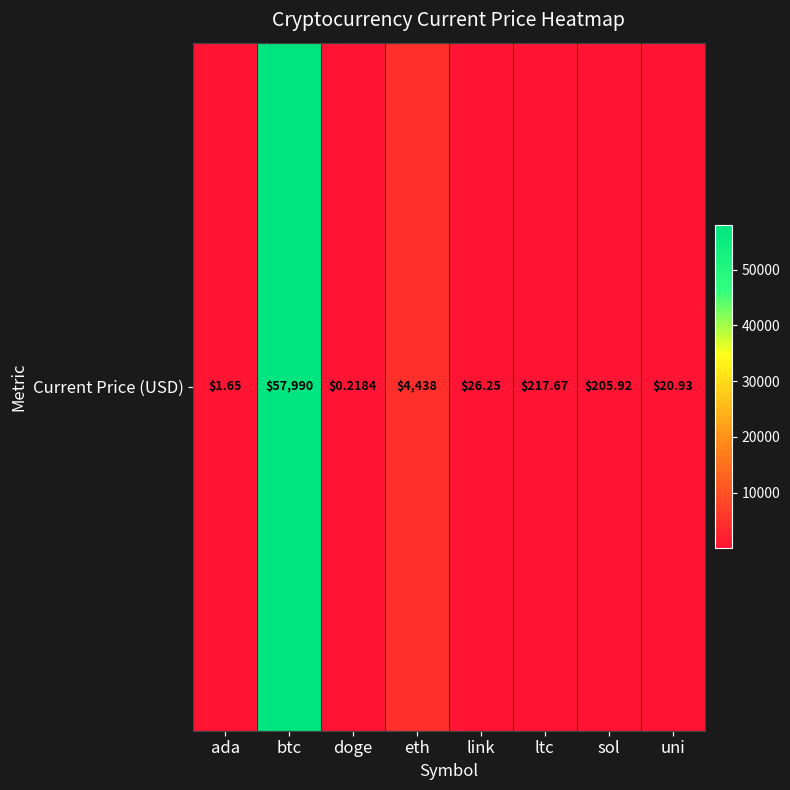

How many values are below 205?

4